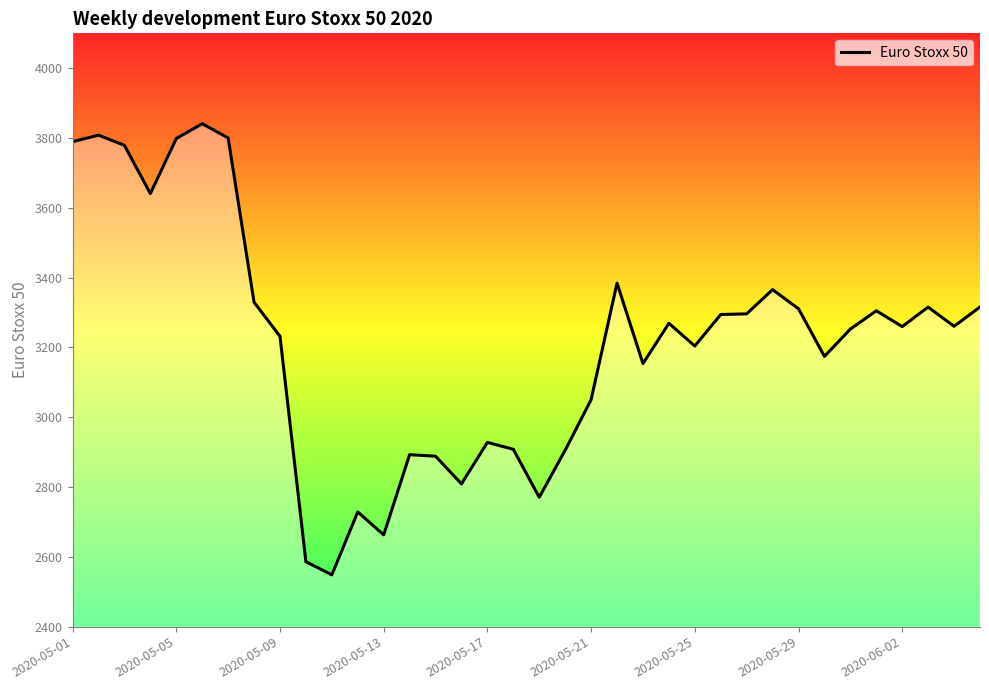

What is the difference between the maximum and minimum values?

1292.5